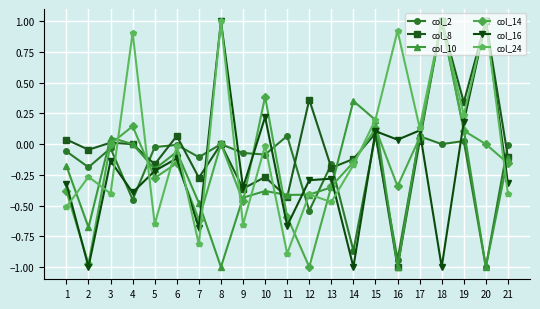

True or false: col_16 has more than 1 interior local peaks.

True